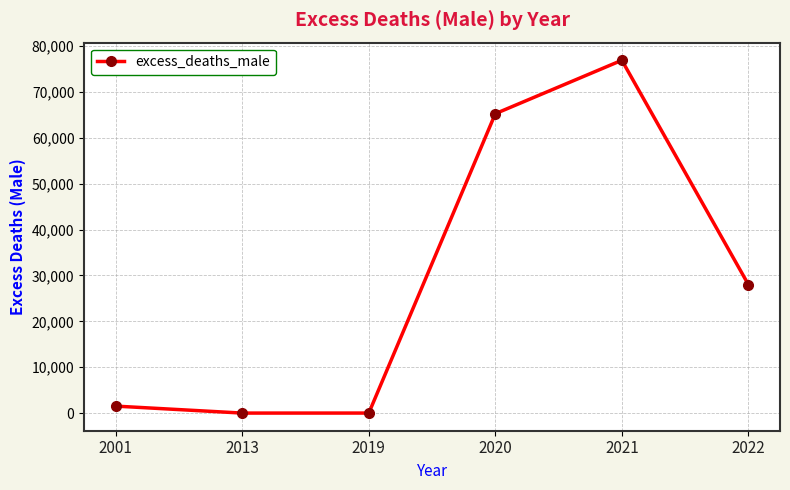

Between 2001 and 2013, which is larger?

2001